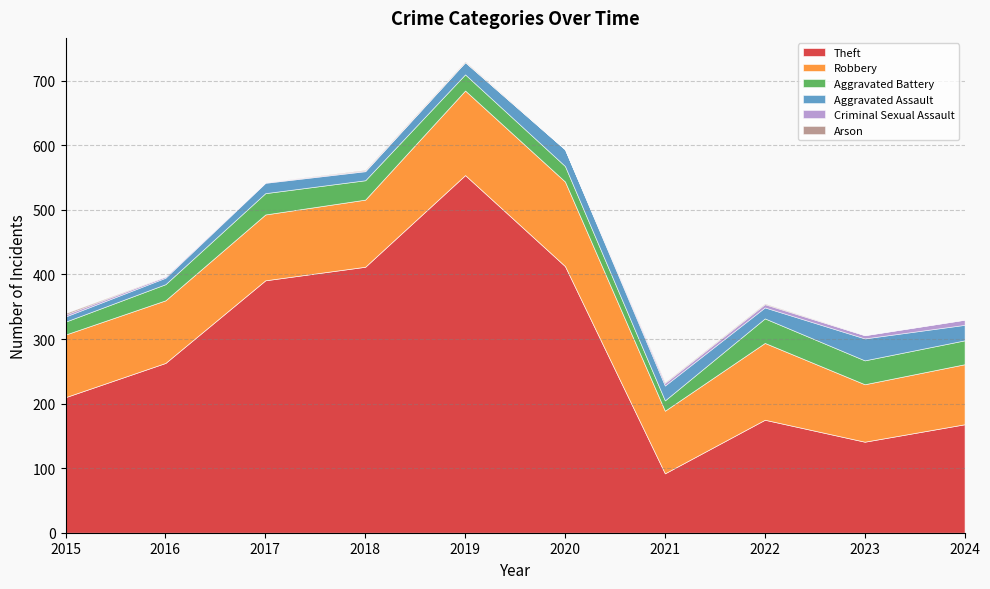

At which category is the sum across all series the highest?

2019